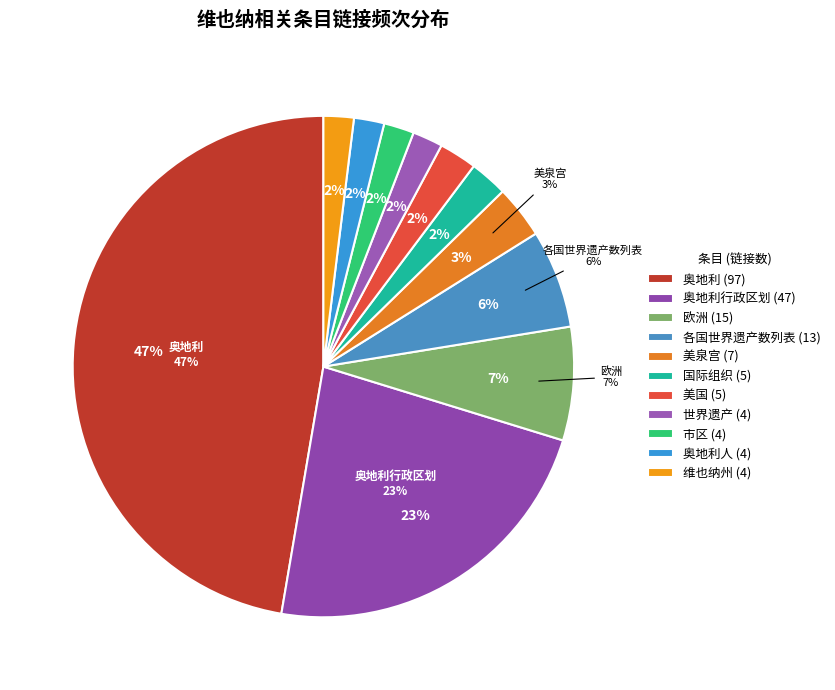

How many segments does this pie chart have?

11